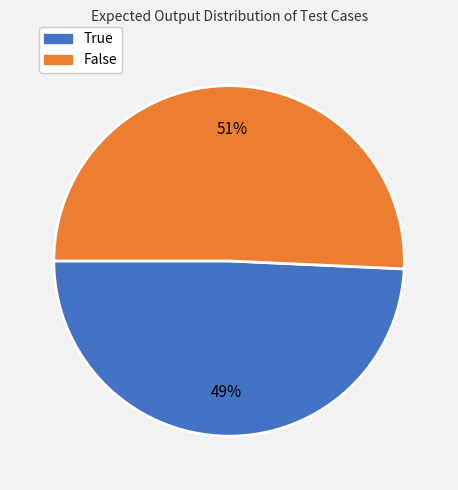

Is the sum of True and False greater than half?

Yes